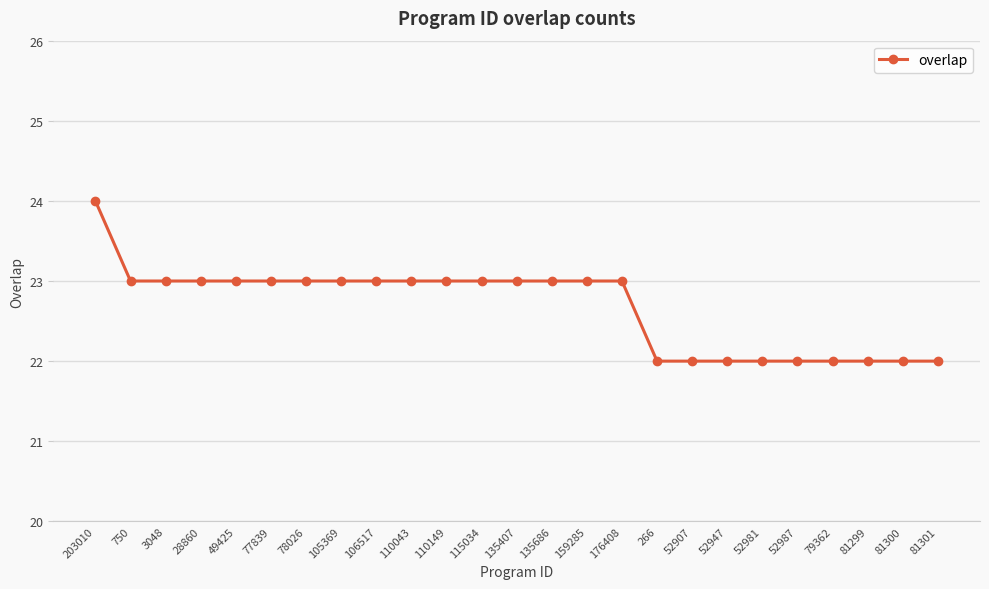

Reading right to left, what are all the values shown in this chart?

22	22	22	22	22	22	22	22	22	23	23	23	23	23	23	23	23	23	23	23	23	23	23	23	24